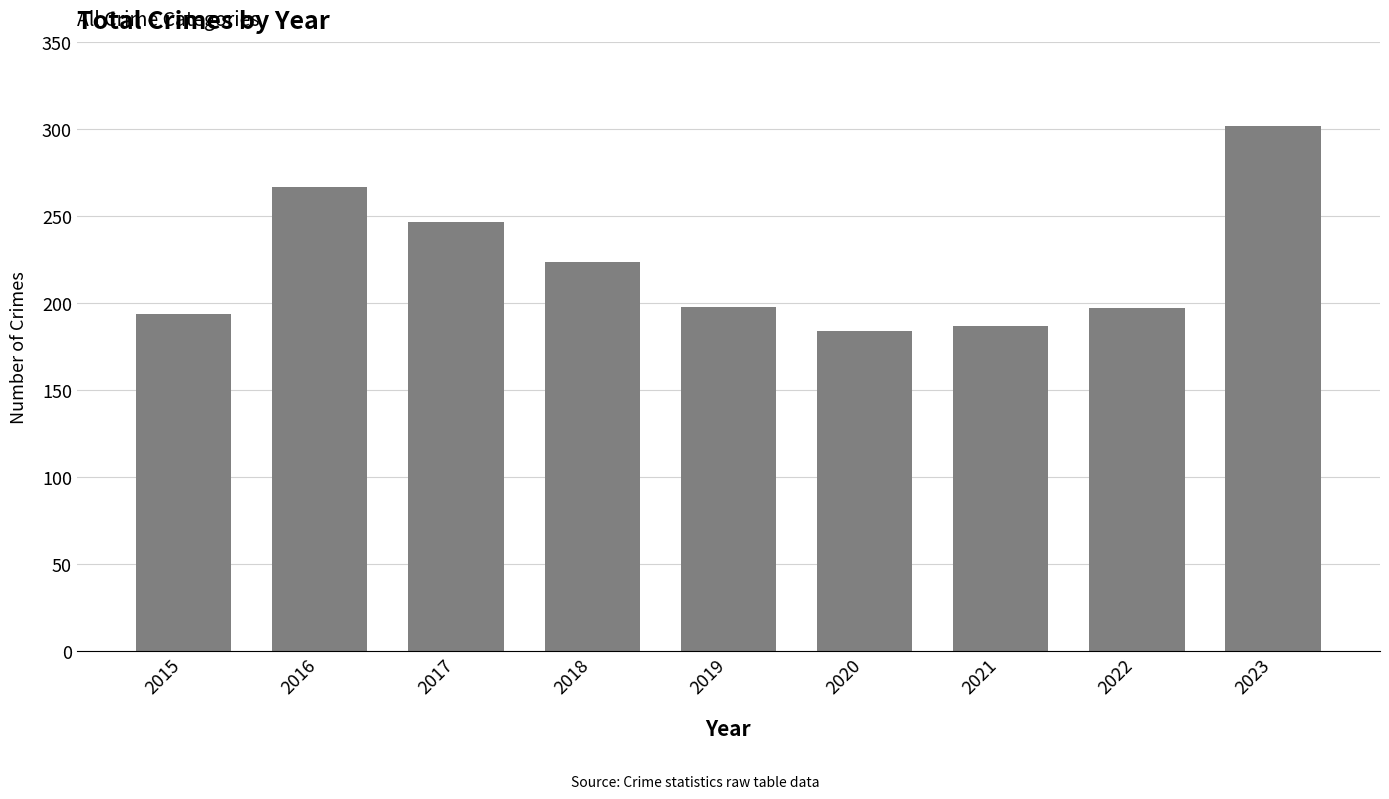

What is the difference between the values at 2018 and 2020?

40